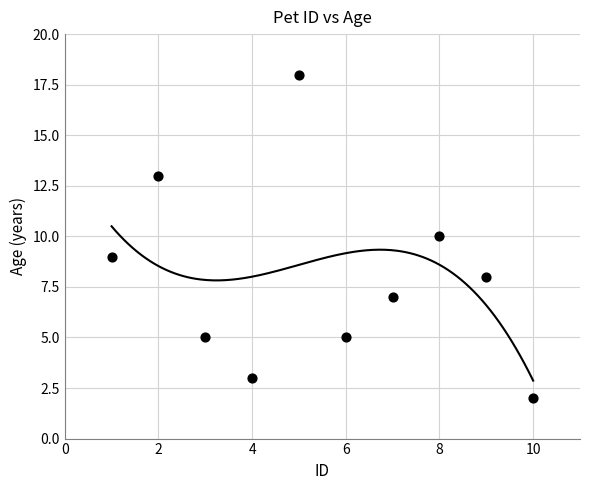

What is the average Y value?

8